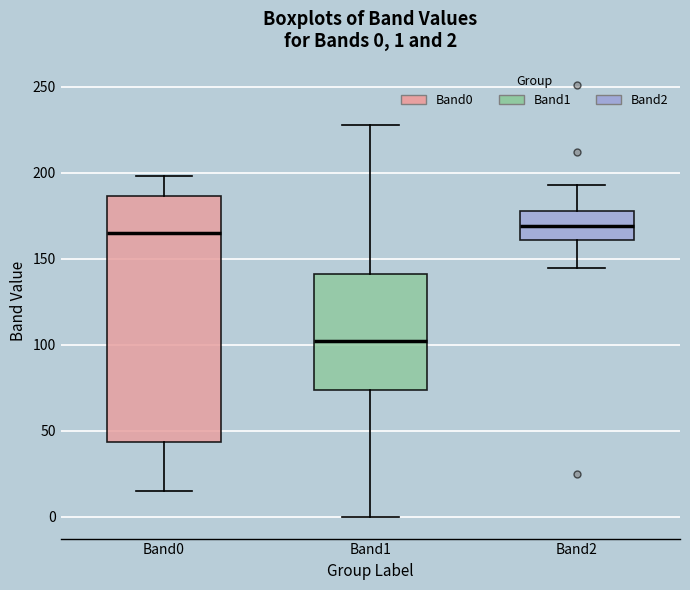

Comparing the boxes themselves (not the whiskers), which one is the tallest?

Band0